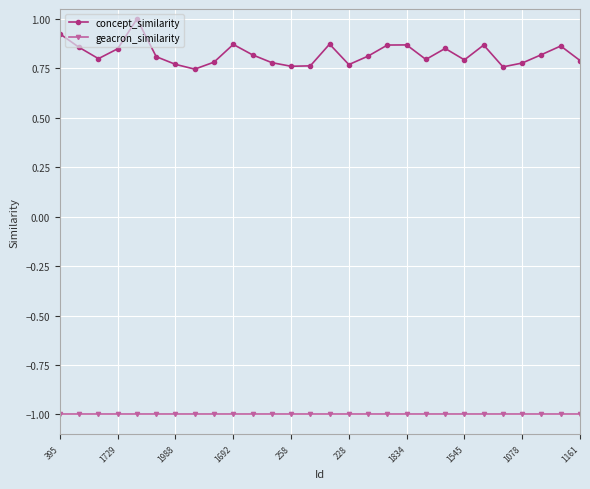

True or false: concept_similarity and geacron_similarity intersect in this chart.

False